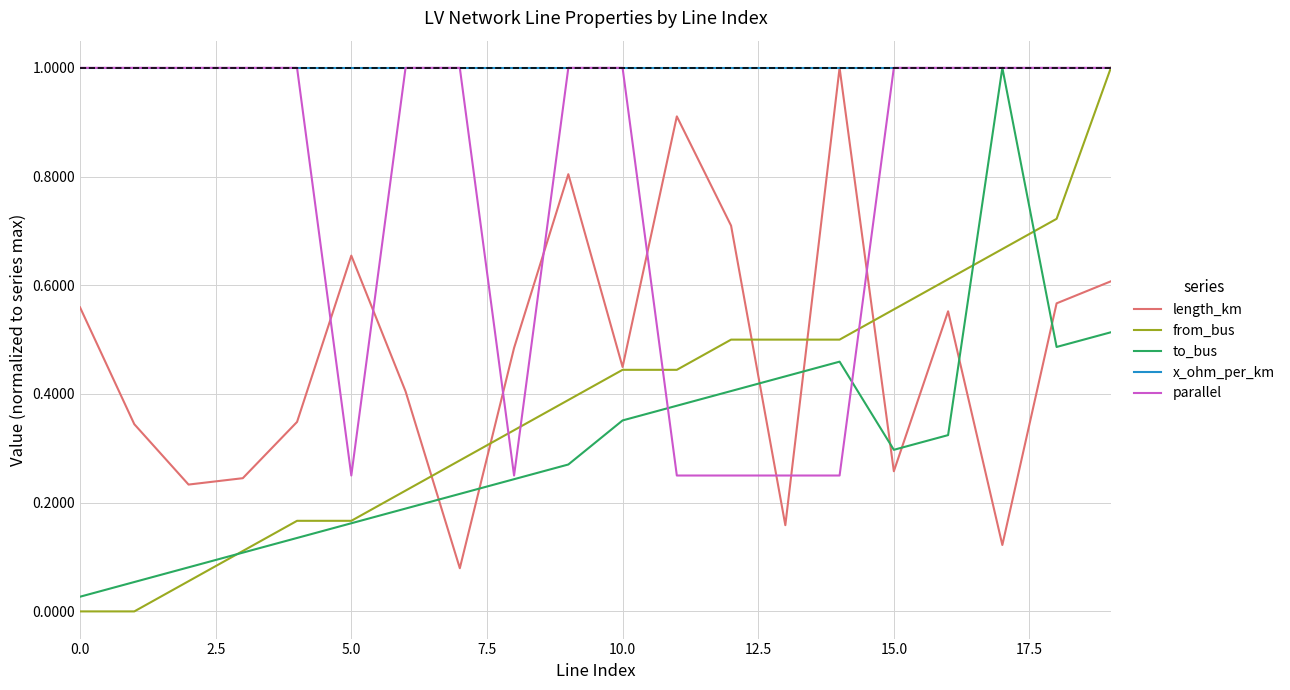

What is the highest value of the parallel series?

1.0